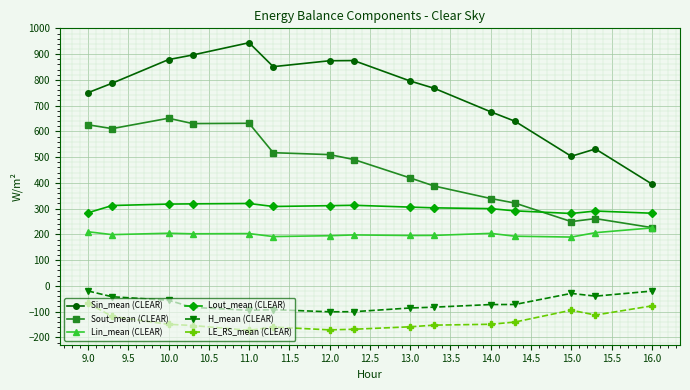

What are all the series names shown in the legend?

Sin_mean (CLEAR), Sout_mean (CLEAR), Lin_mean (CLEAR), Lout_mean (CLEAR), H_mean (CLEAR), LE_RS_mean (CLEAR)